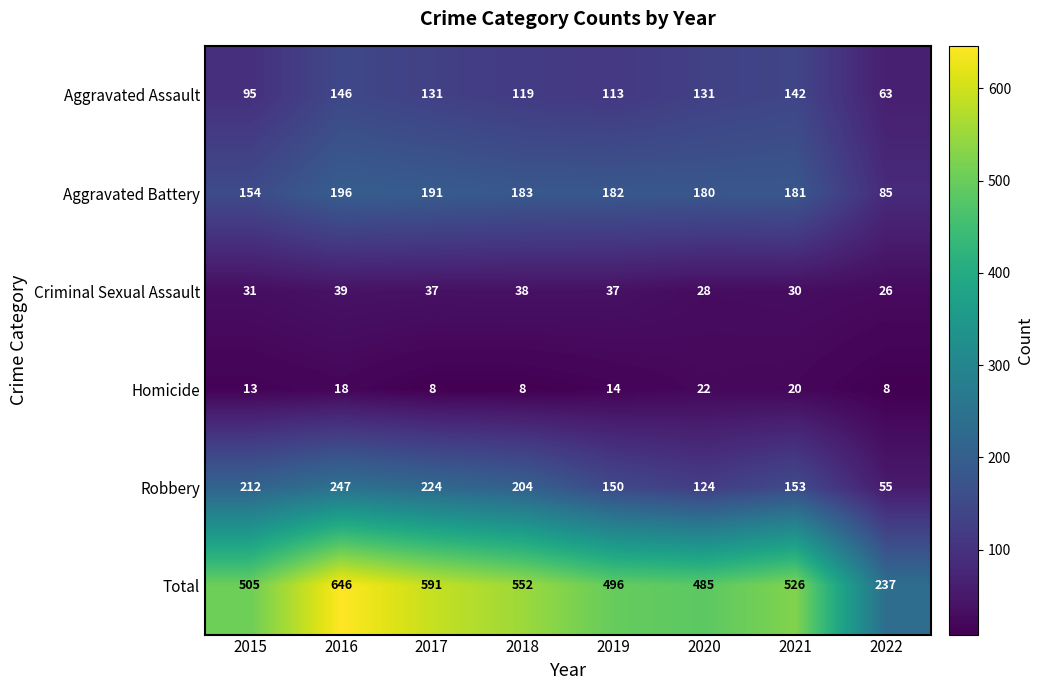

Rank the series at 2016 from lowest to highest value.

Homicide, Criminal Sexual Assault, Aggravated Assault, Aggravated Battery, Robbery, Total